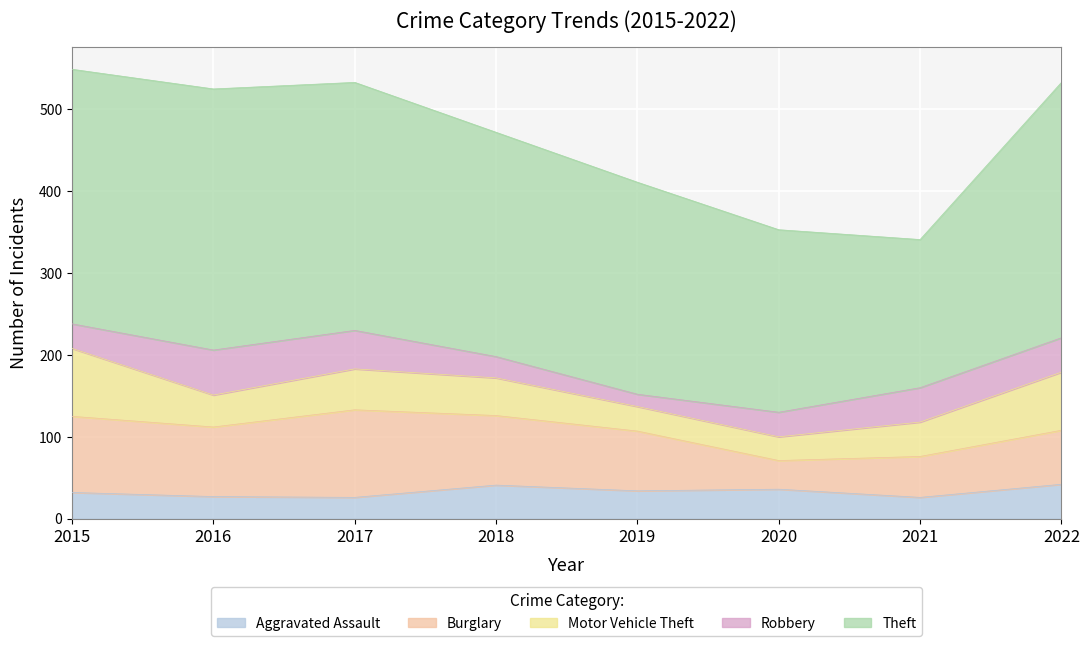

At which category is the sum across all series the highest?

2015